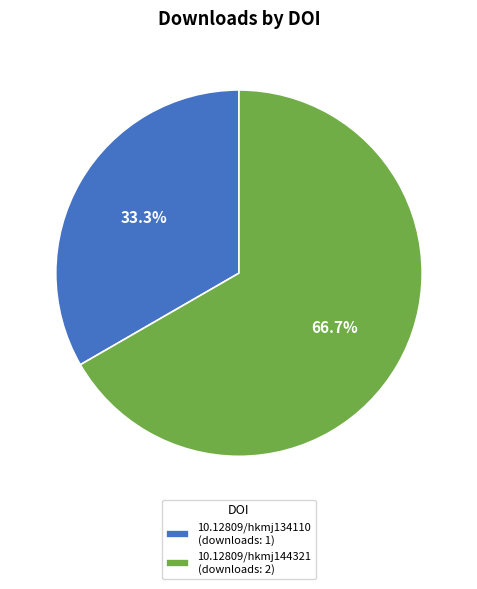

Which slice is the smallest?

10.12809/hkmj134110